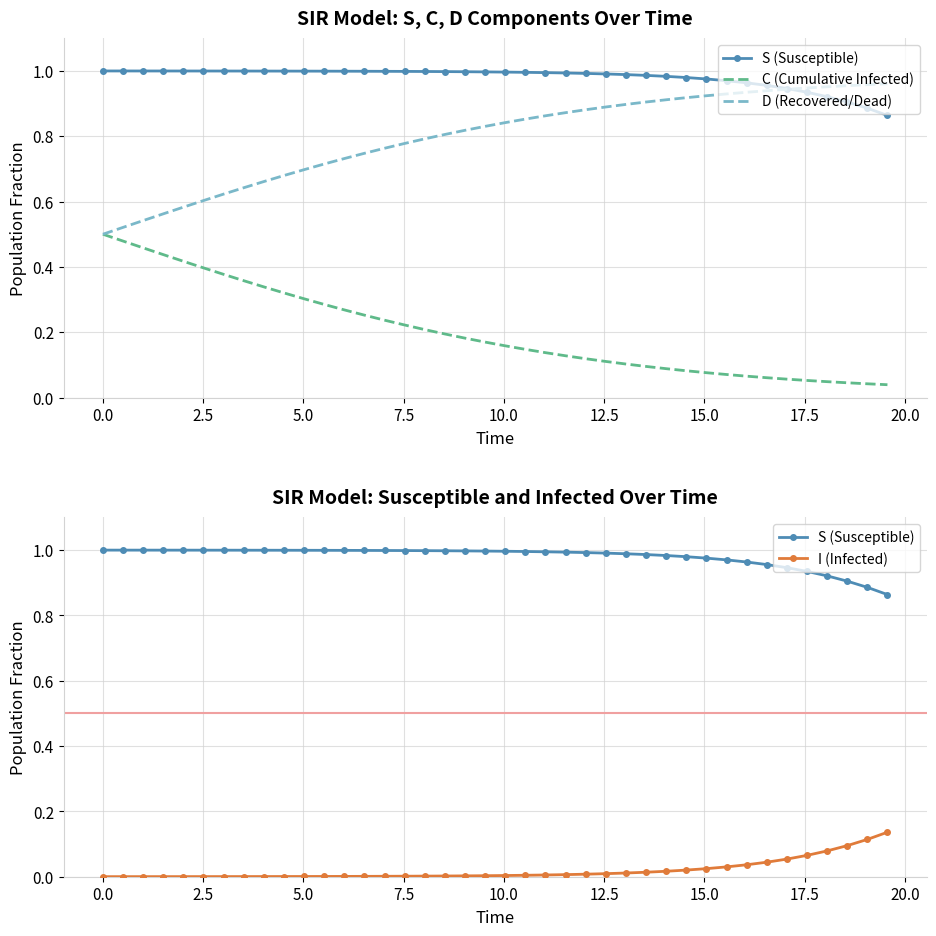

True or false: C (Cumulative Infected) and D (Recovered/Dead) cross at least once.

False